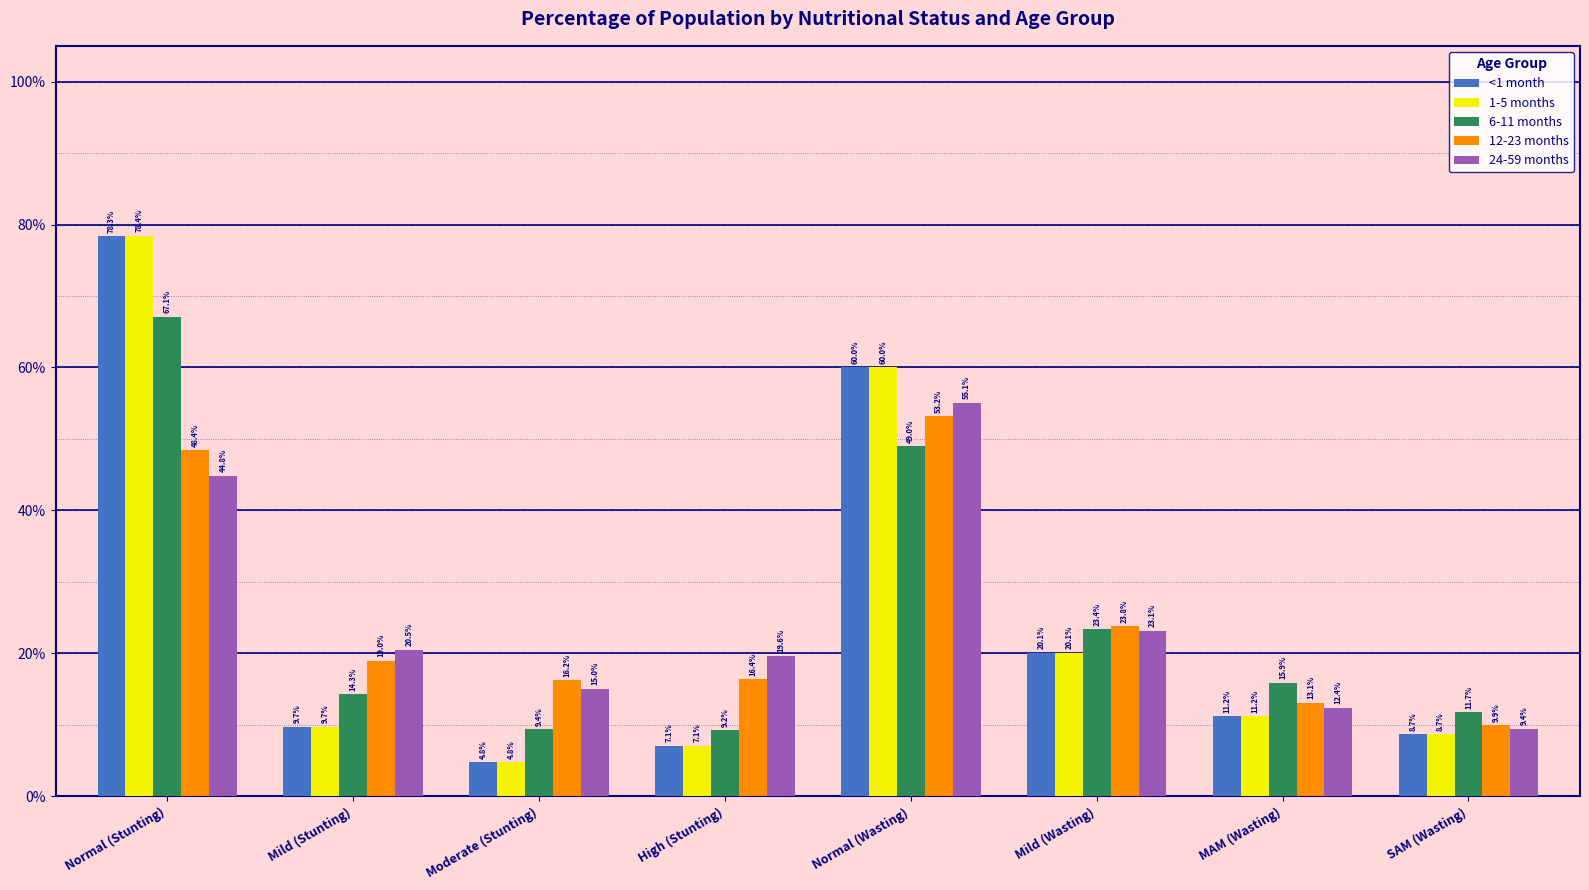

At Mild (Stunting), list the series in order from largest to smallest.

24-59 months, 12-23 months, 6-11 months, <1 month, 1-5 months